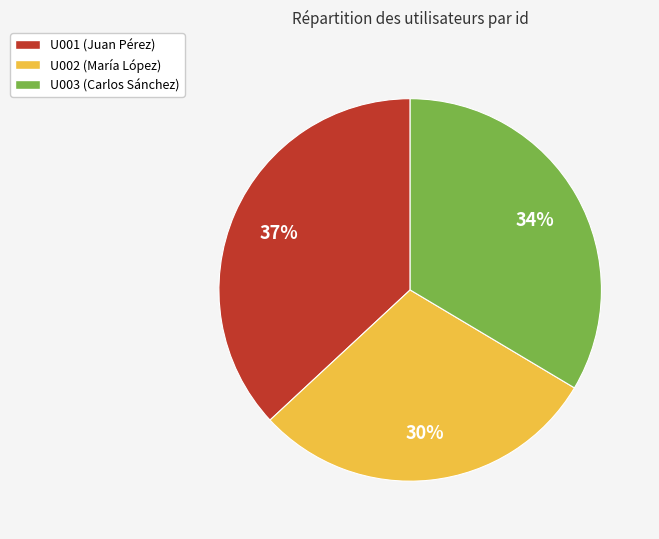

Rank the categories by value from highest to lowest.

U001, U003, U002